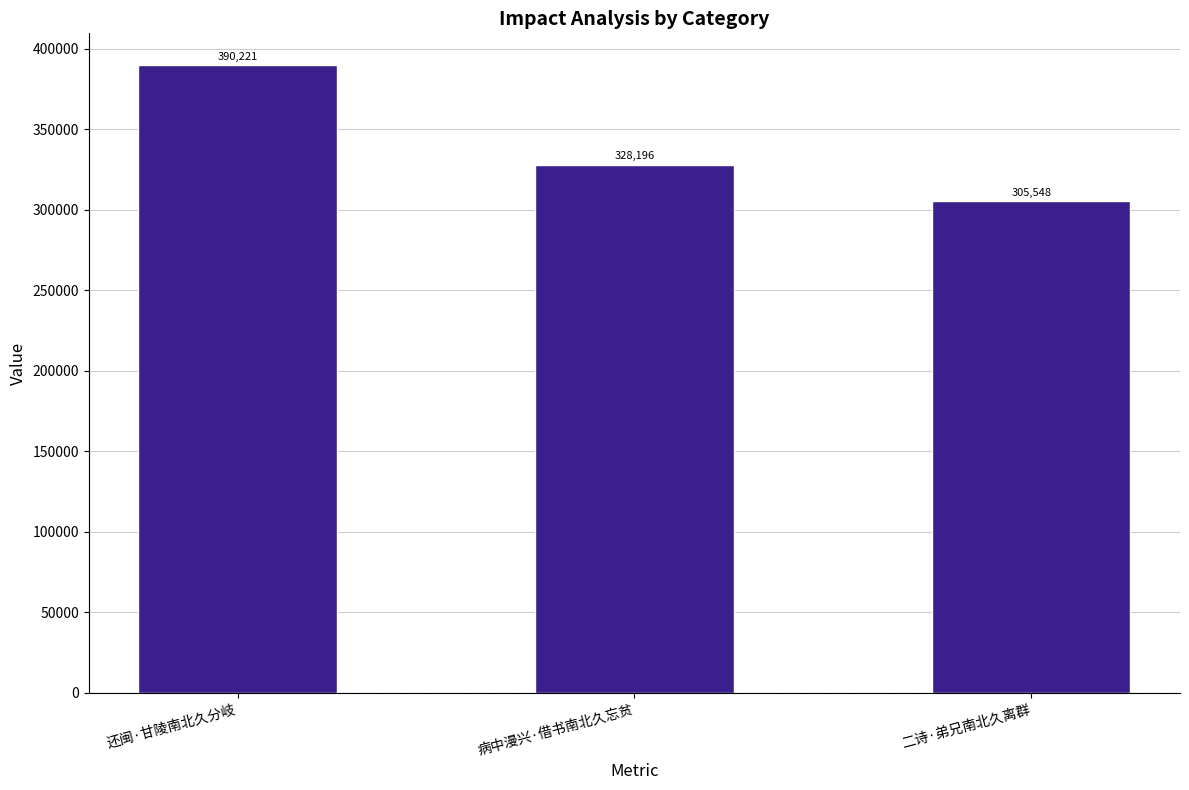

Reading left to right, list all the values displayed in this chart.

390221	328196	305548